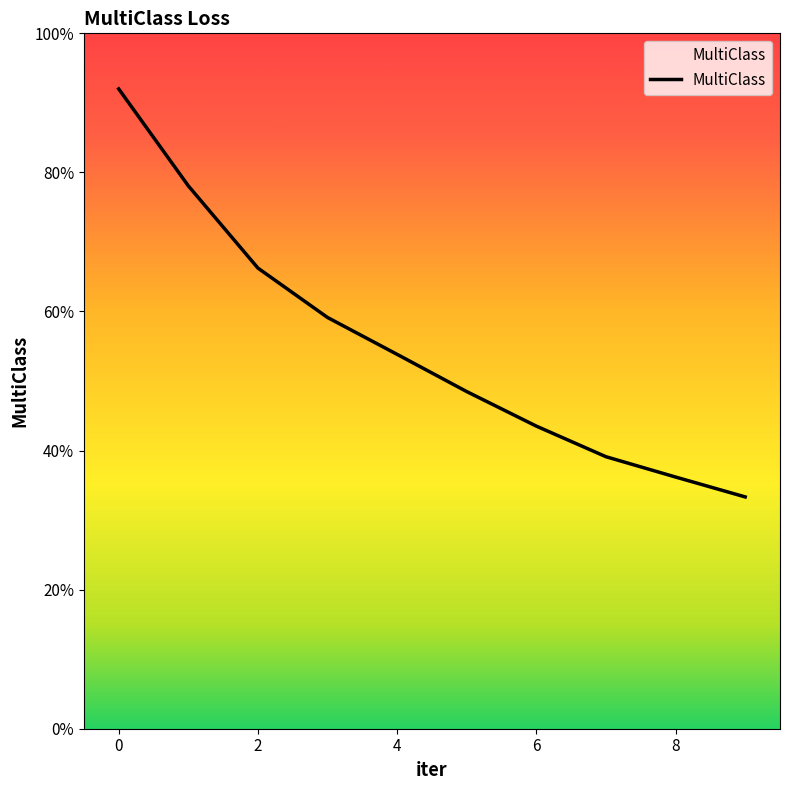

Is this an area chart (filled region under the line)?

Yes